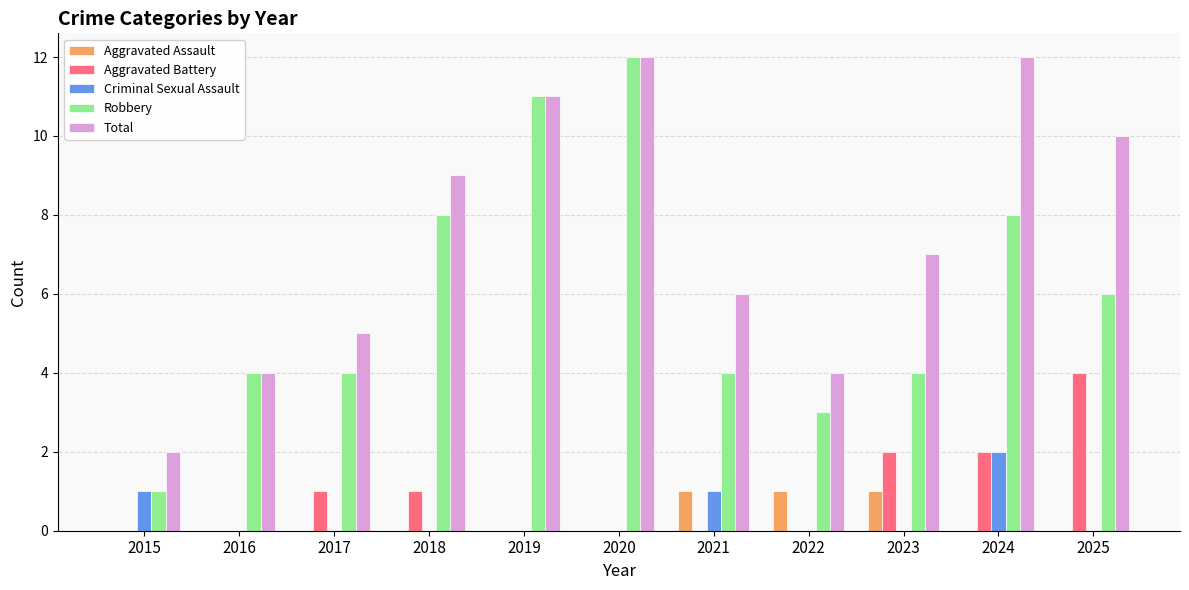

What is the total value across all series at 2017?

10